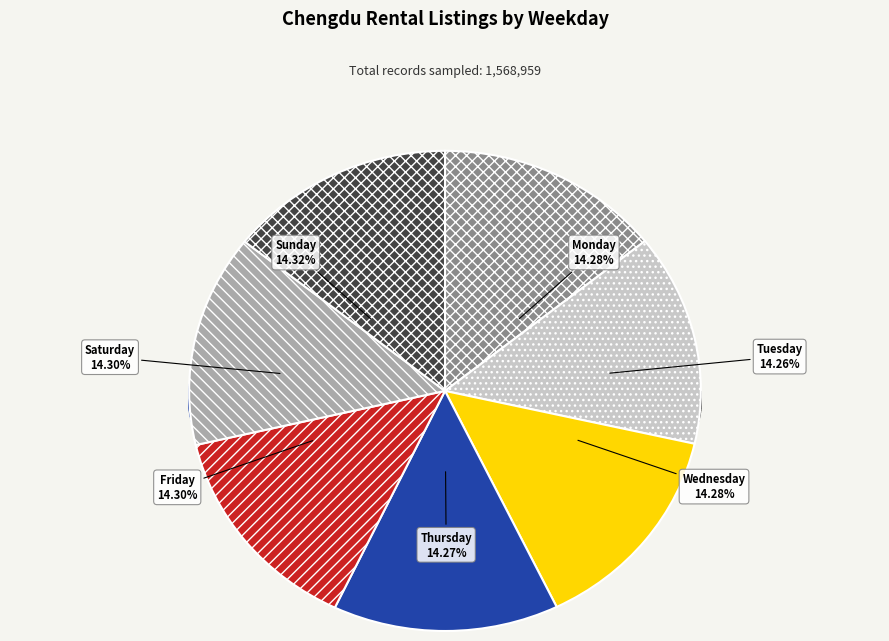

To the nearest percent, what percentage of the pie is Wednesday?

14%